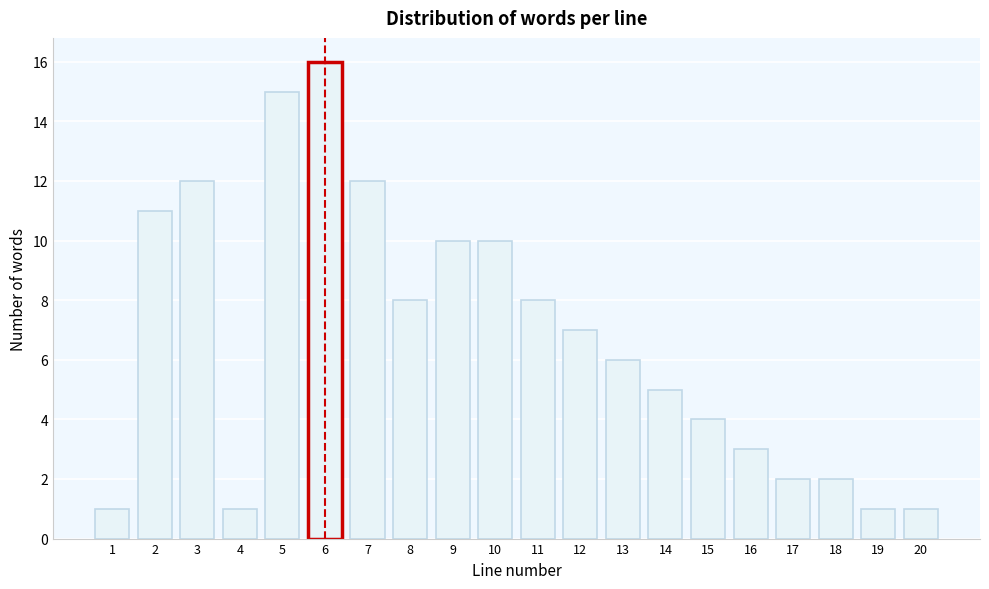

Reading left to right, transcribe all the data shown in this chart.

1=1	2=11	3=12	4=1	5=15	6=16	7=12	8=8	9=10	10=10	11=8	12=7	13=6	14=5	15=4	16=3	17=2	18=2	19=1	20=1